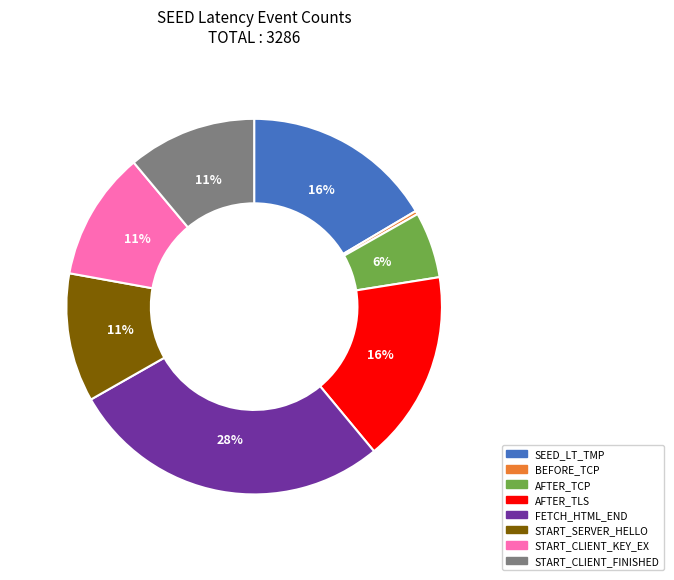

Combined, do AFTER_TLS and BEFORE_TCP account for over 50%?

No